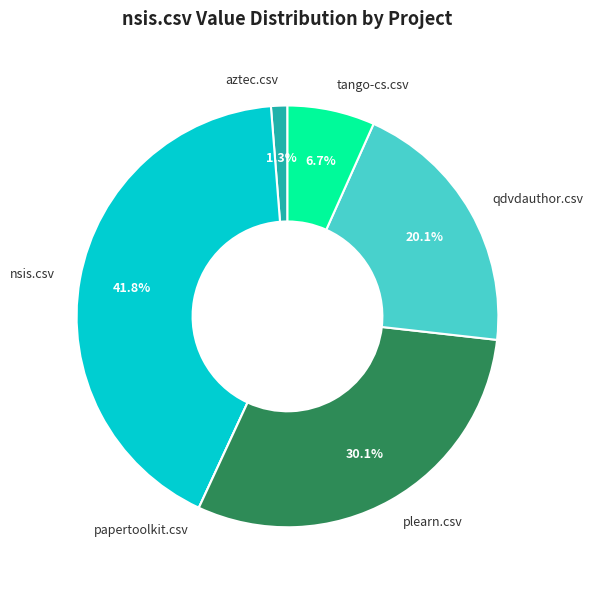

To the nearest percent, what portion does qdvdauthor.csv represent?

20%